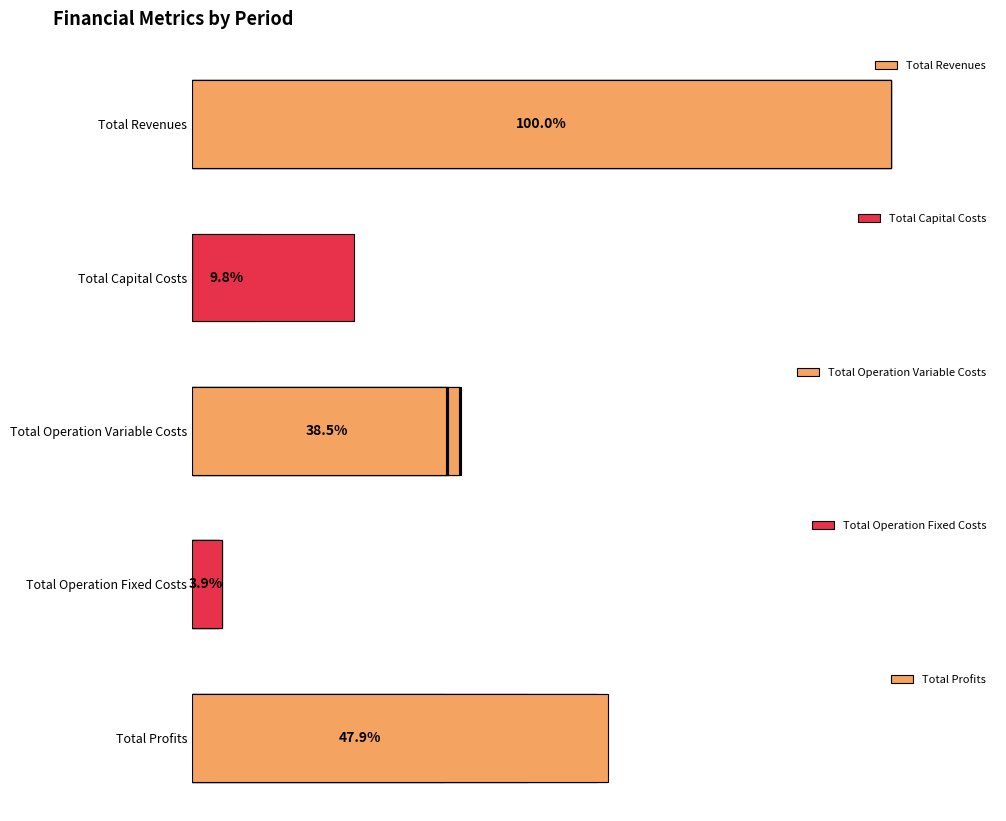

How many distinct data groups are displayed?

5